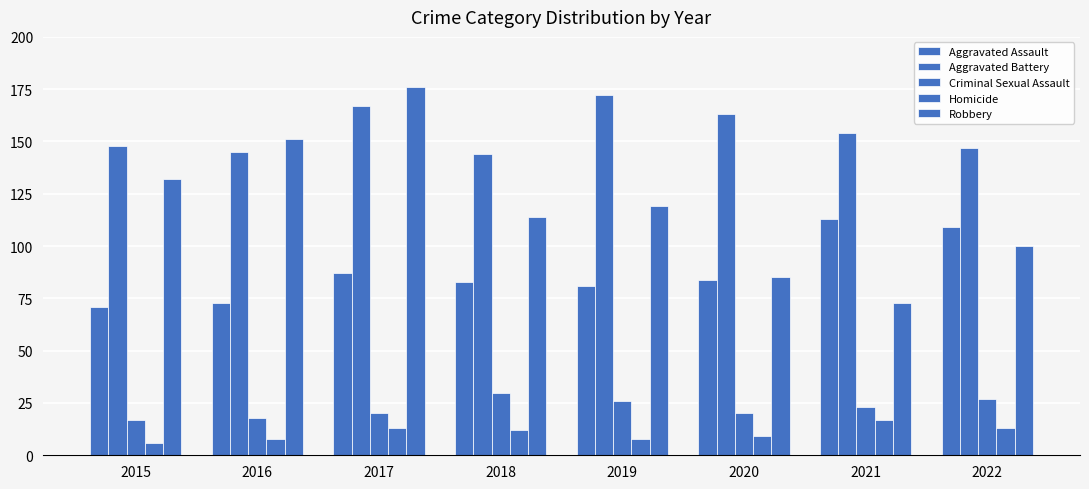

What is the sum of all Aggravated Assault values?

701